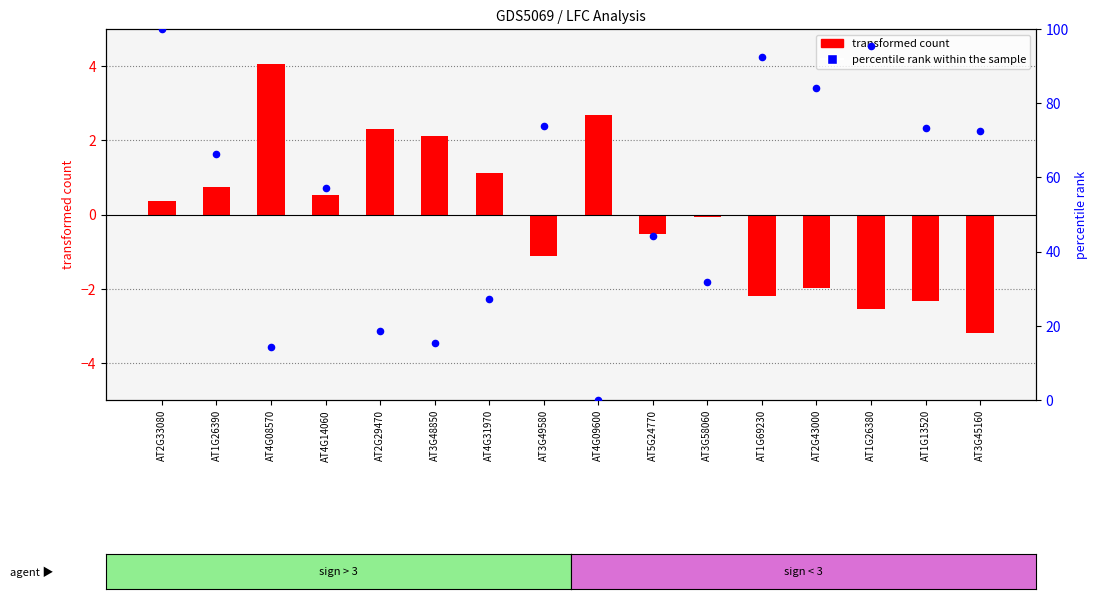

What is the total value across all series at AT4G08570?

18.3